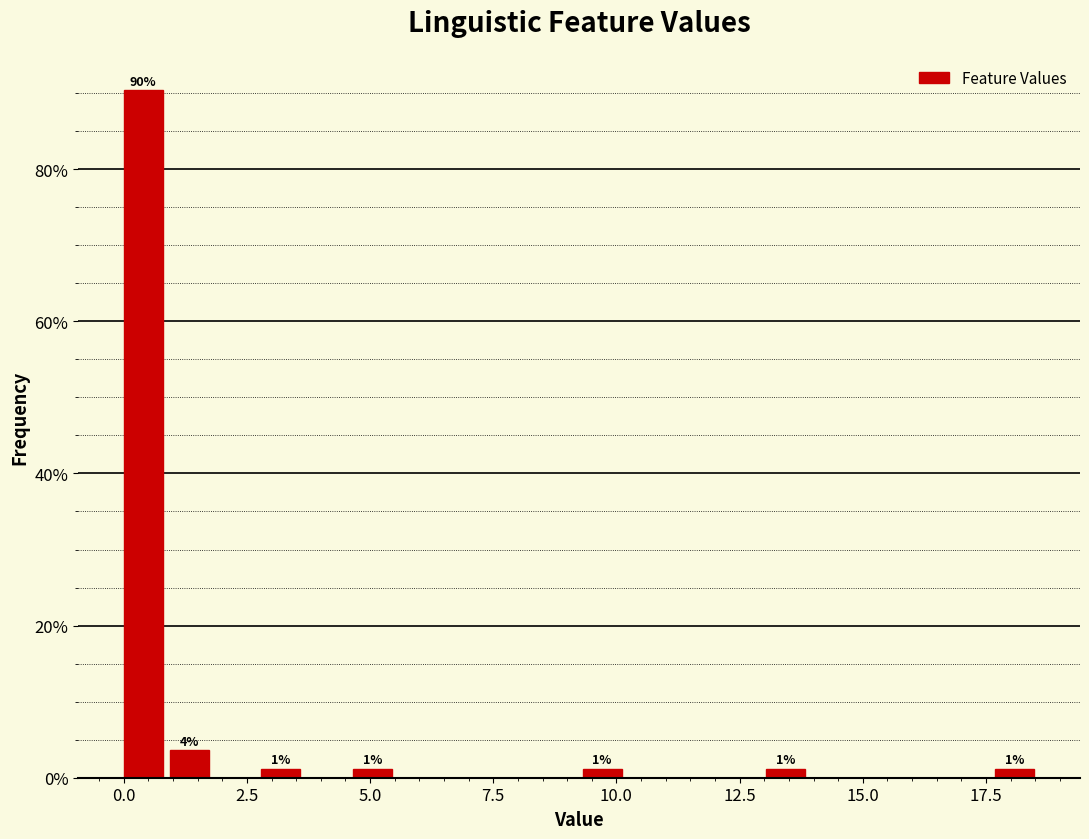

Around what value on the x-axis is the tallest bar? Give the approximate position of its centre, as read against the axis.

0.5